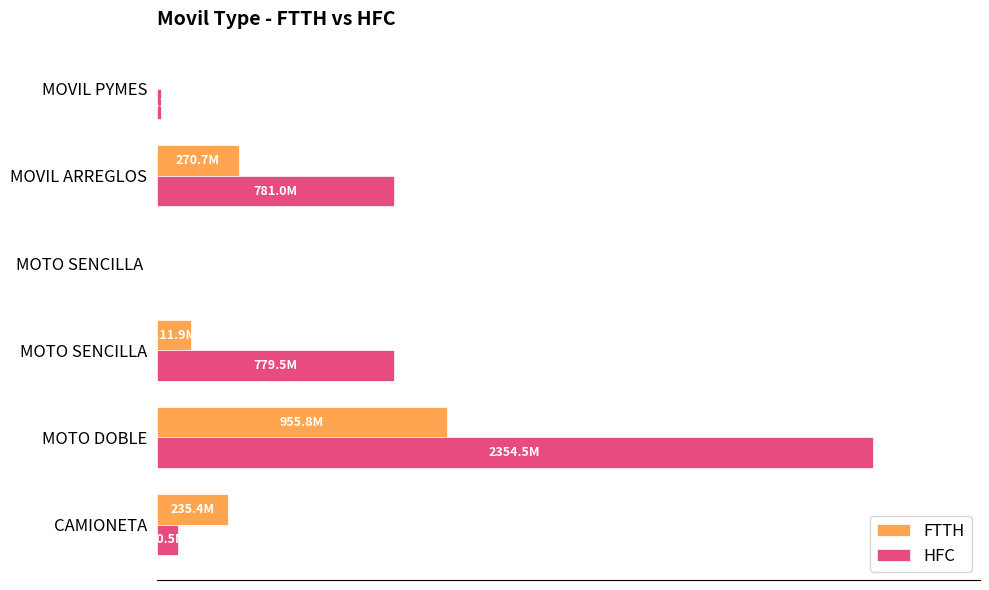

What are all the series names shown in the legend?

FTTH, HFC